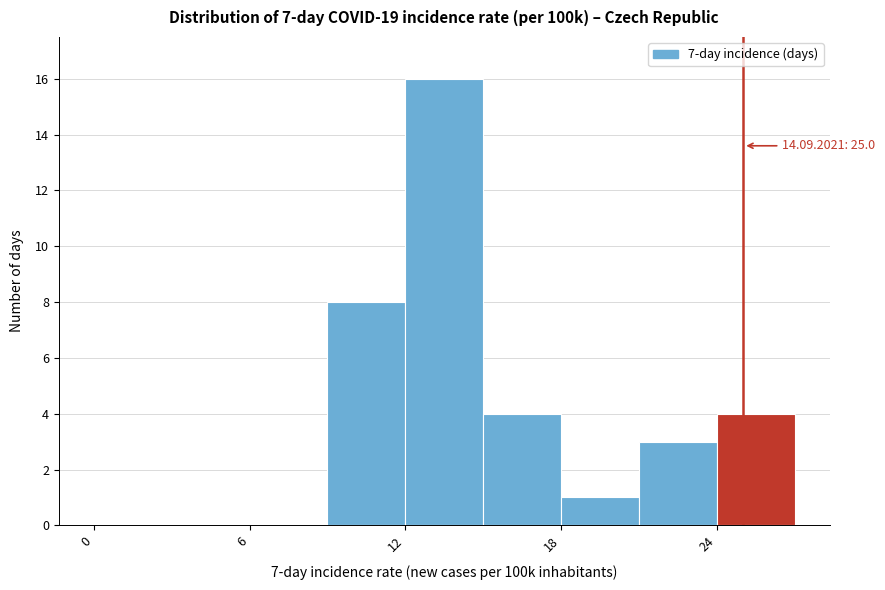

Read against the x-axis, roughly where is the centre of the tallest bar?

14